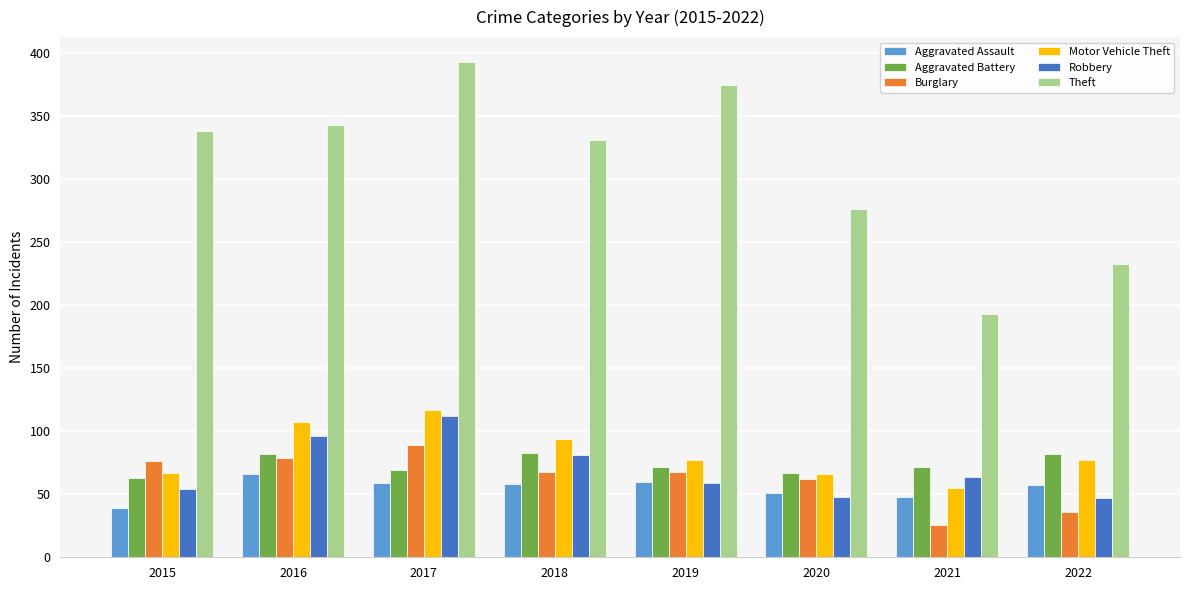

What is the difference between the maximum and minimum values in the Motor Vehicle Theft series?

62